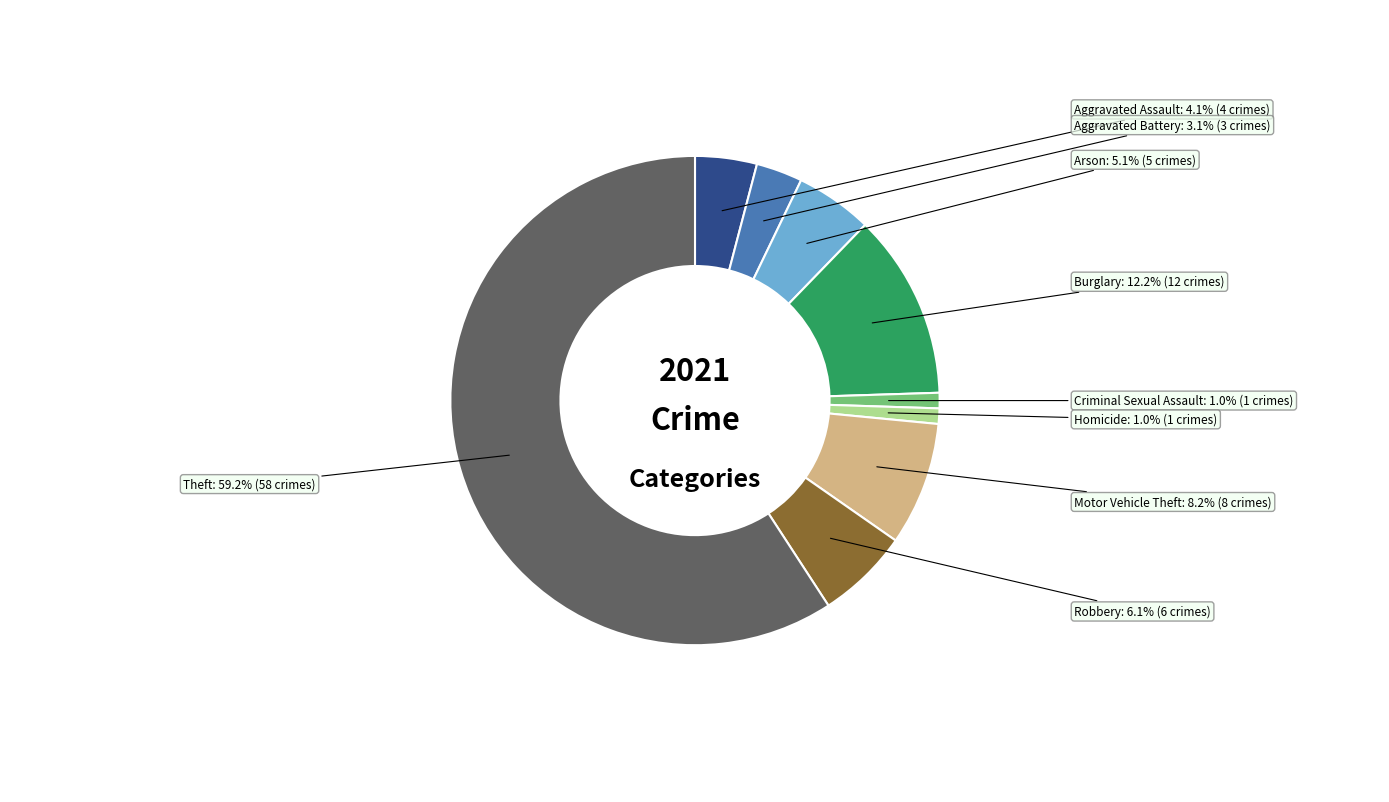

To the nearest percent, what is the average slice percentage?

11%